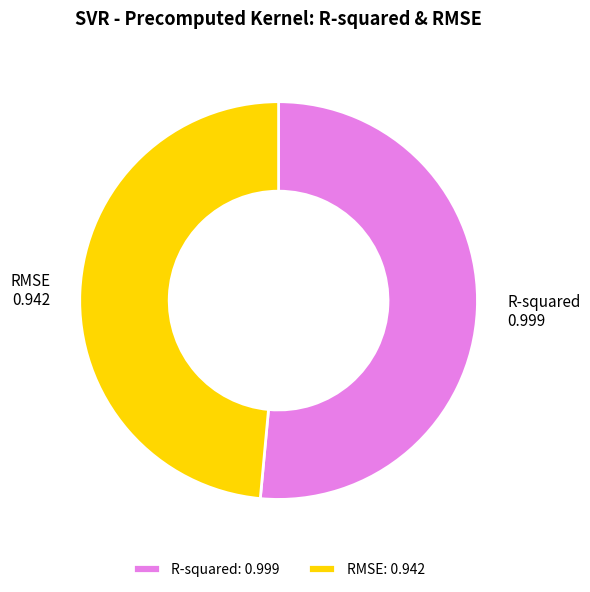

Is it true that RMSE is 49% of the pie?

True